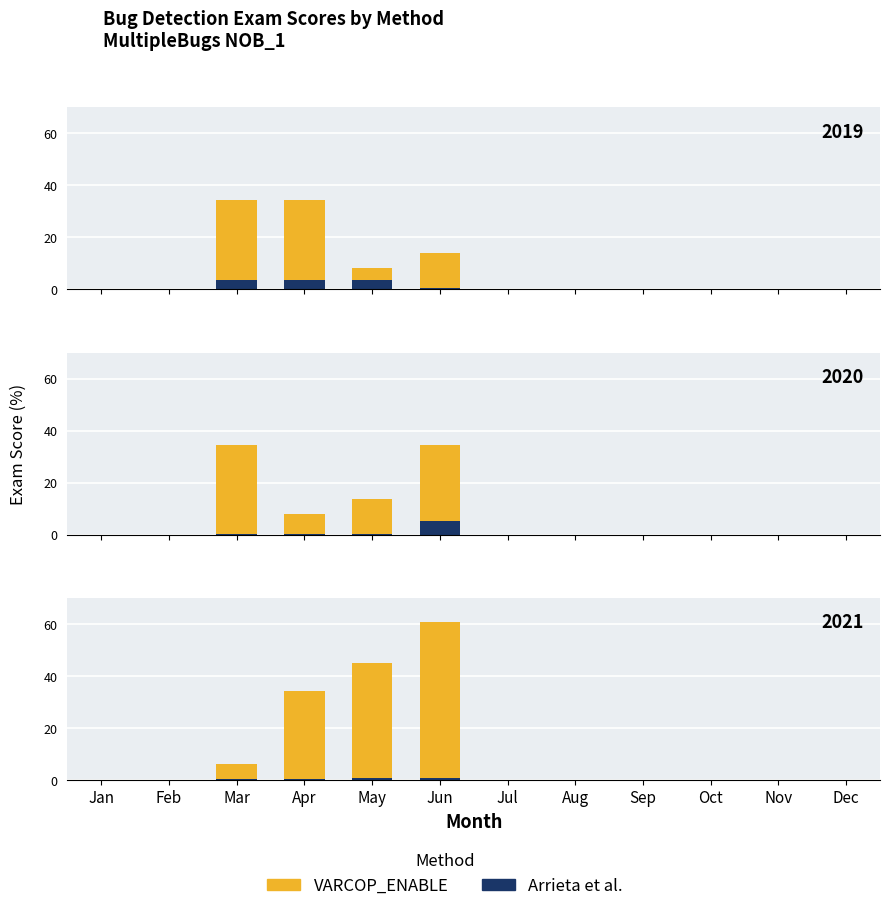

What is the minimum value shown in the chart?

0.4